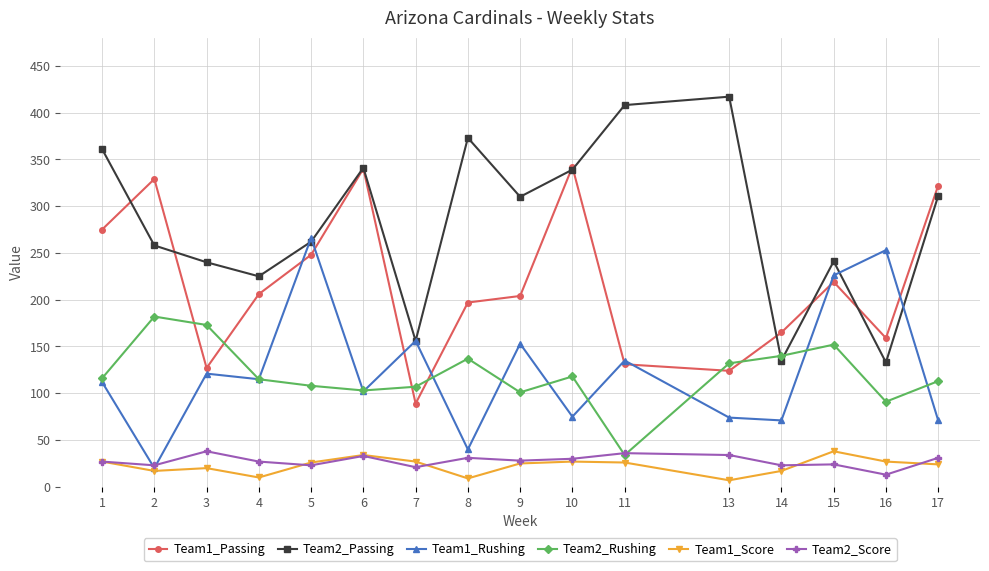

What is the maximum value for Team2_Passing?

417